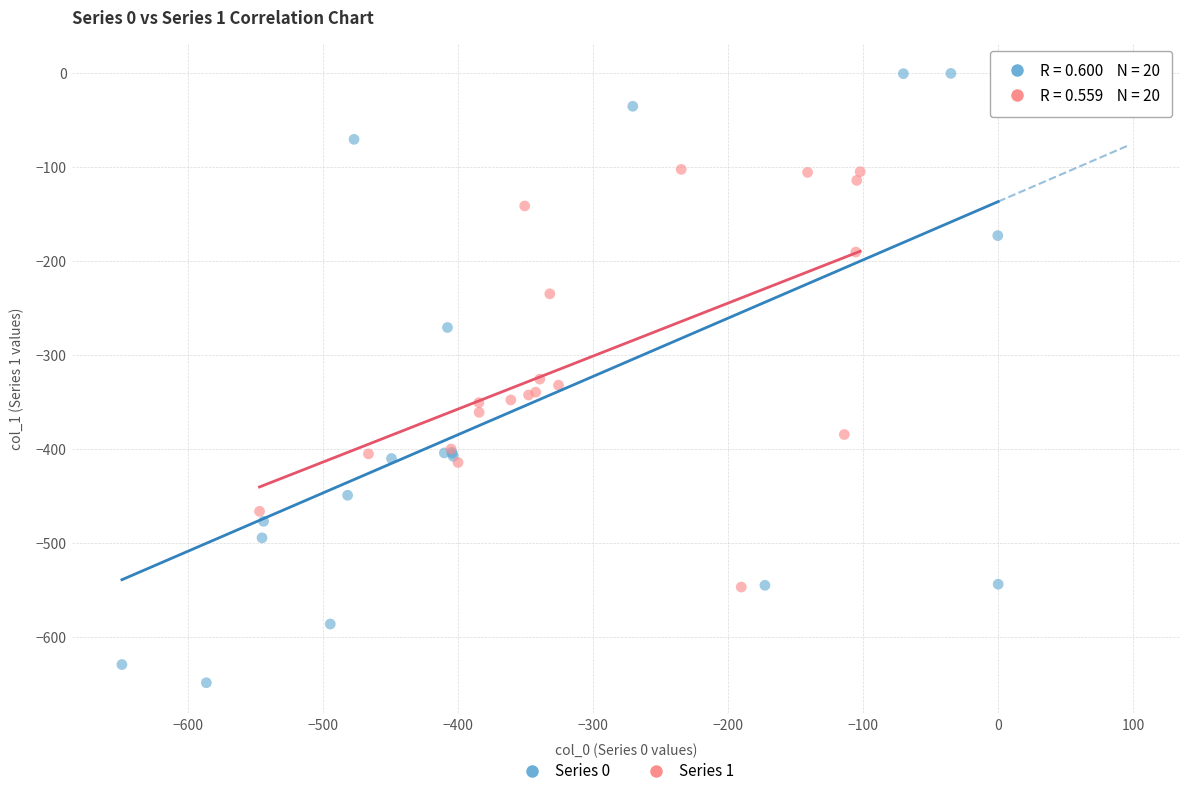

Which series reaches the minimum Y coordinate?

Series 0